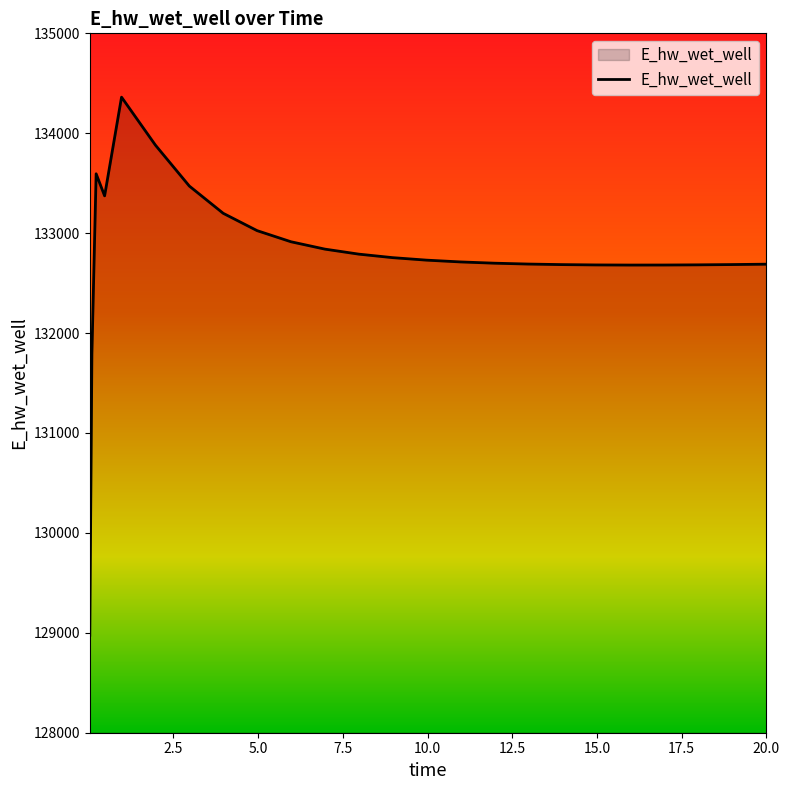

What is the sum of all values?

3319279.9